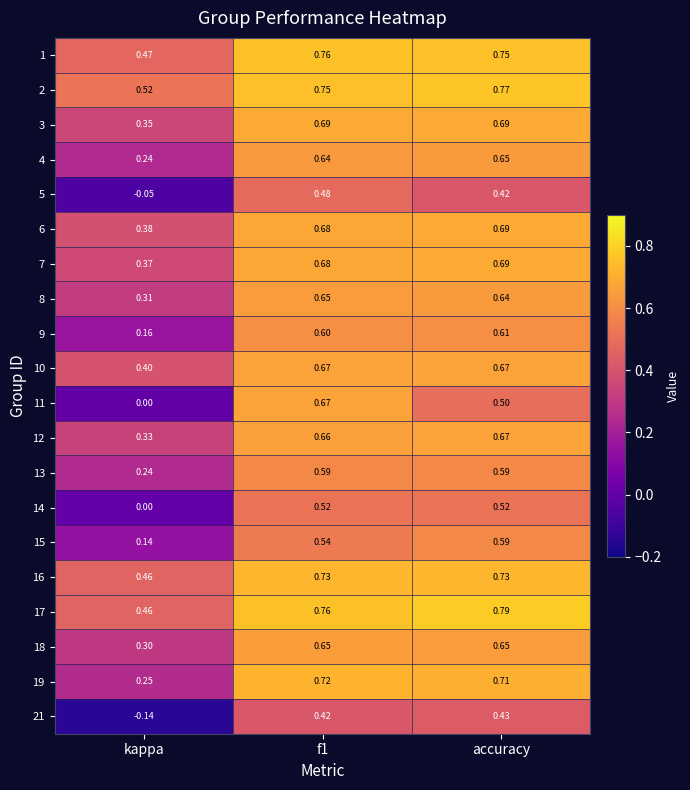

Is the value of 1 at accuracy greater than the value of 12 at kappa?

Yes